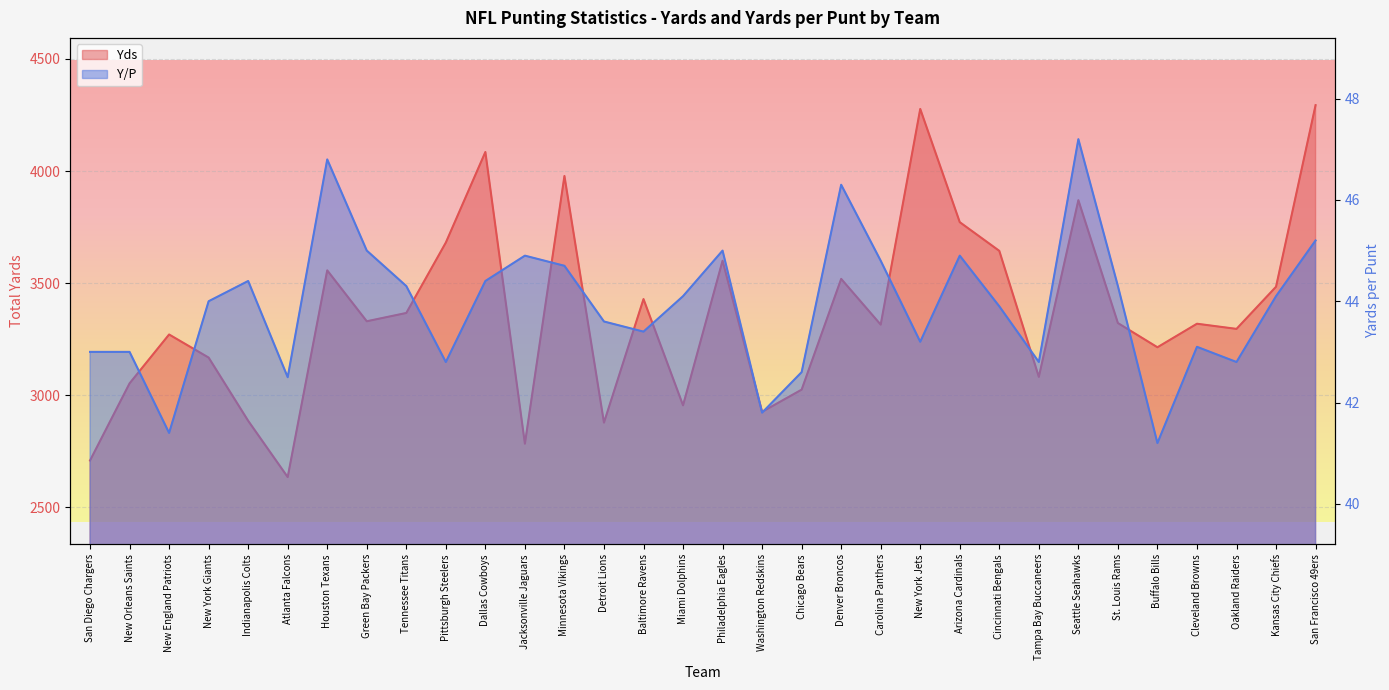

Between Kansas City Chiefs and San Diego Chargers, which is larger?

Kansas City Chiefs